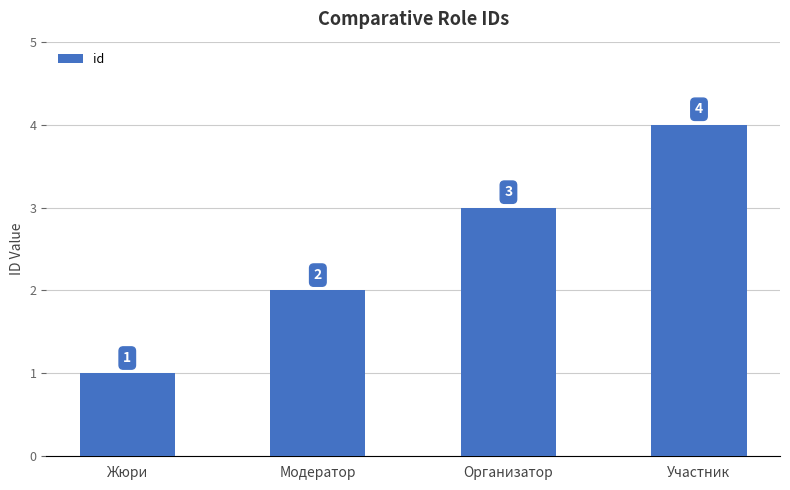

Rank the categories by value from lowest to highest.

Жюри, Модератор, Организатор, Участник